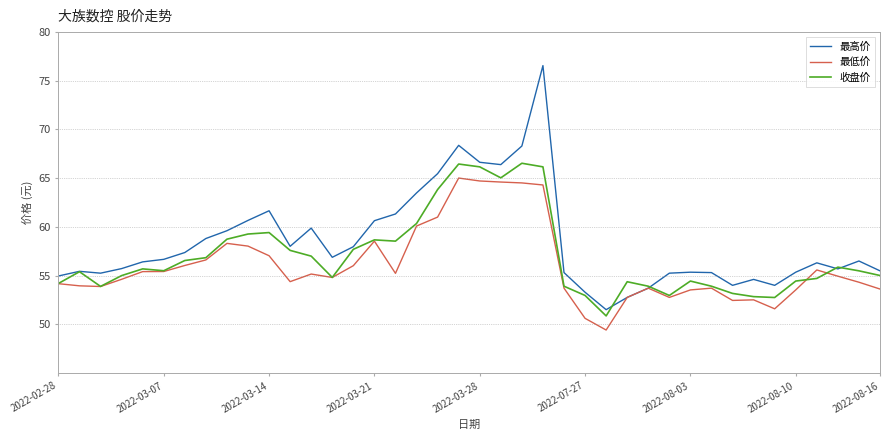

What is the highest value of the 最低价 series?

65.0